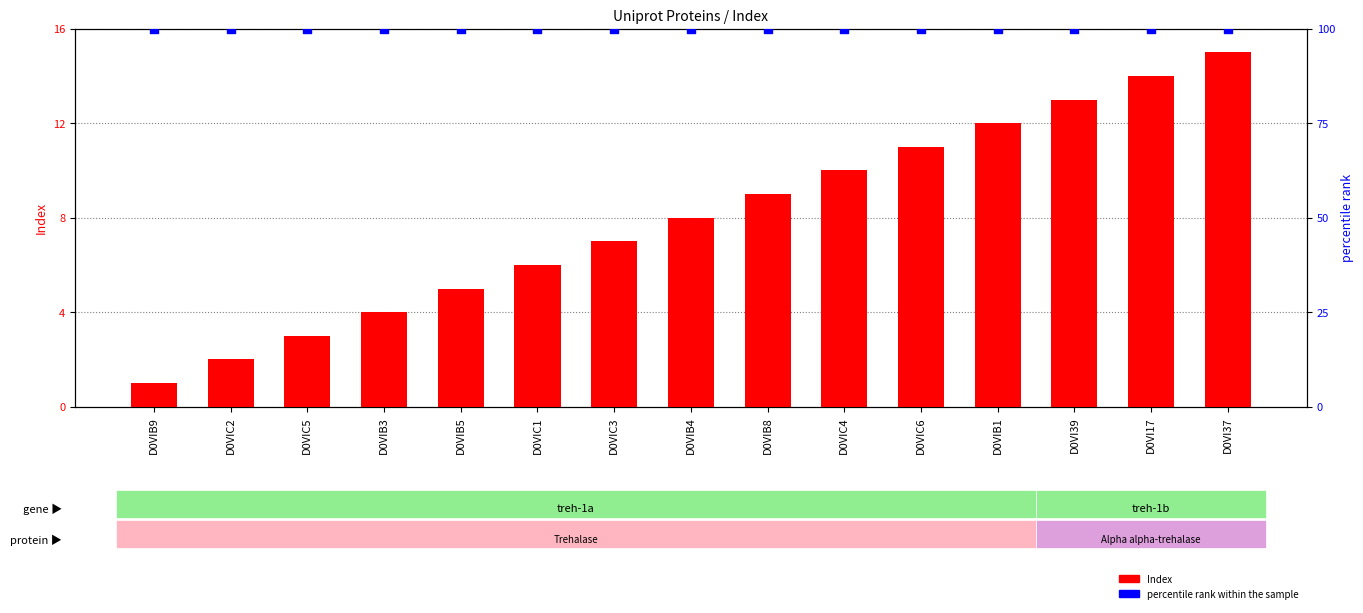

Which series has the largest Y range (max minus min)?

Index